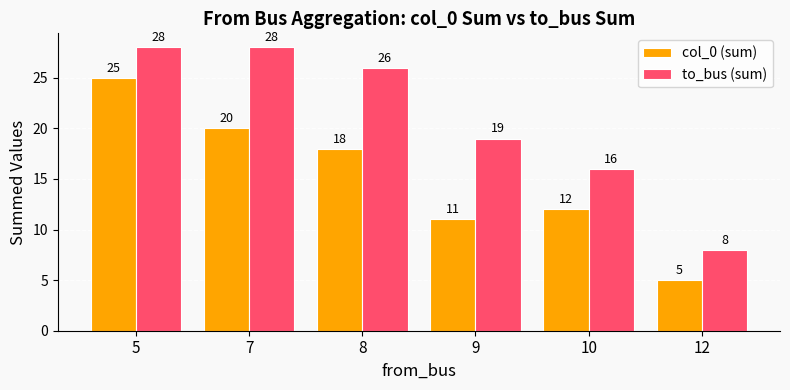

Rank the series by their maximum value, from lowest to highest.

col_0 (sum), to_bus (sum)